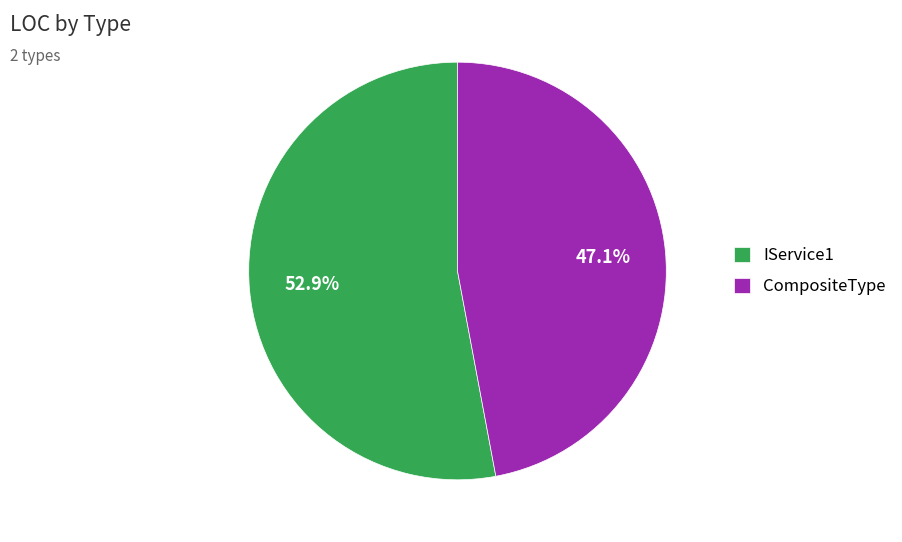

Does IService1 account for over 50% of the chart?

Yes